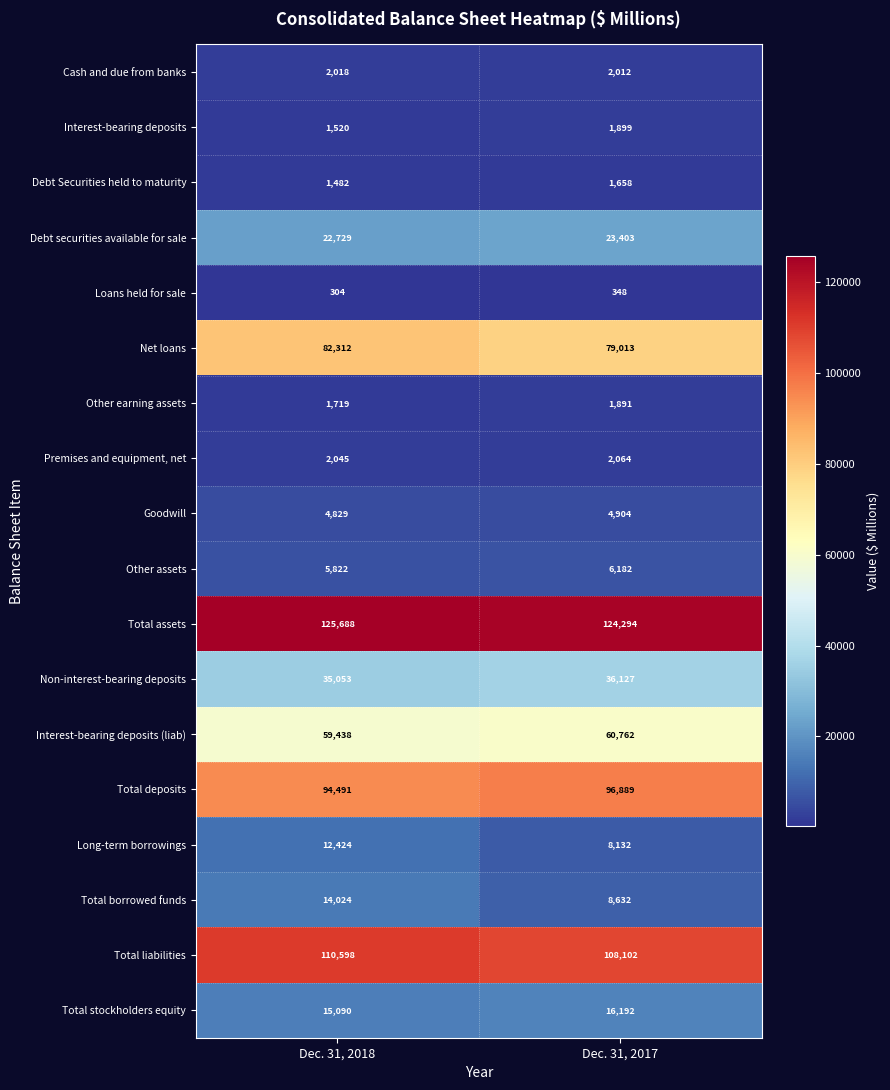

What is the average value of the Other earning assets series?

1805